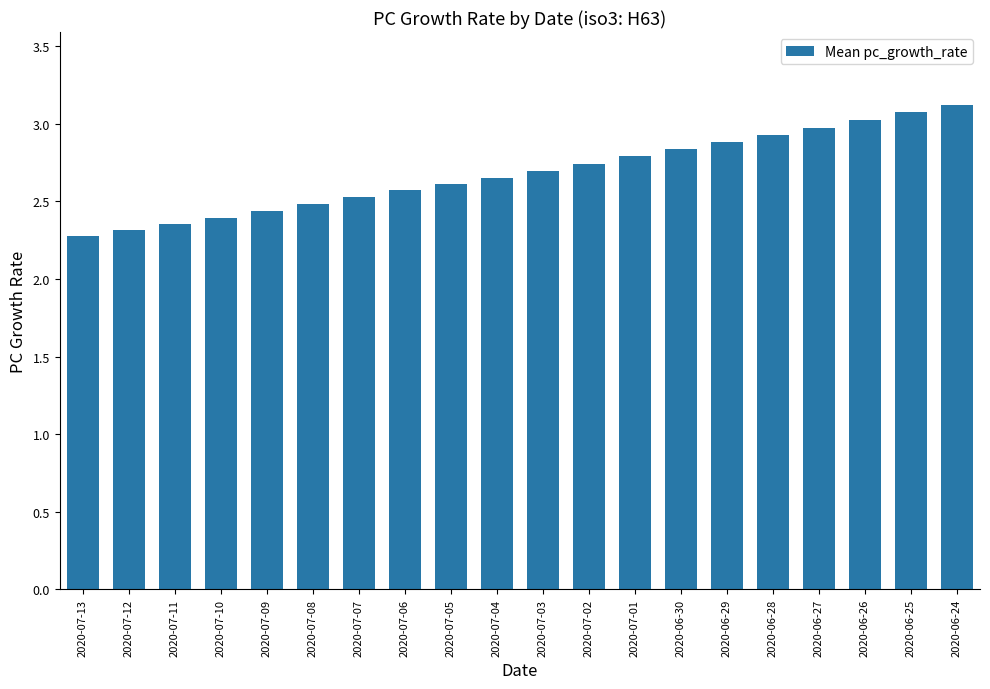

What position from the right is 2020-06-24?

1